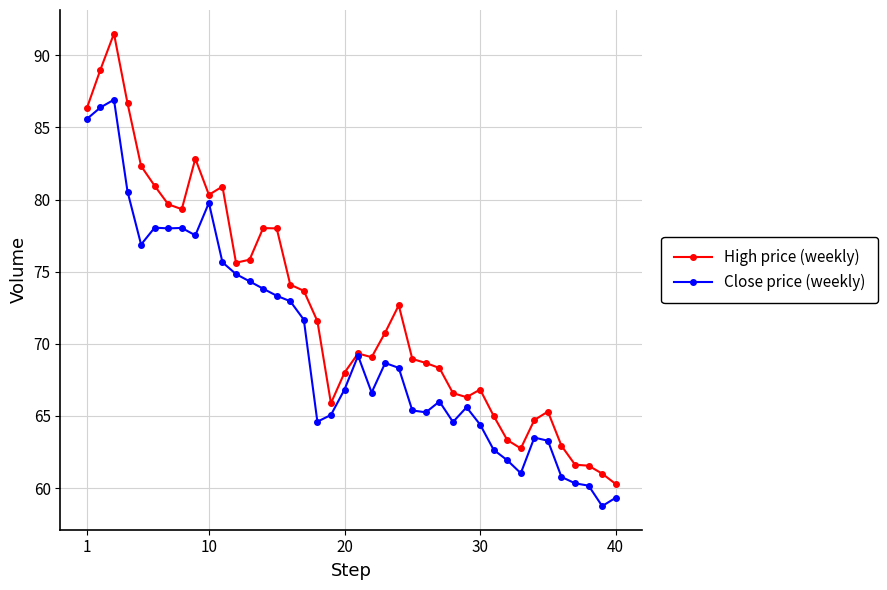

Which series has the largest total across all categories?

High price (weekly)